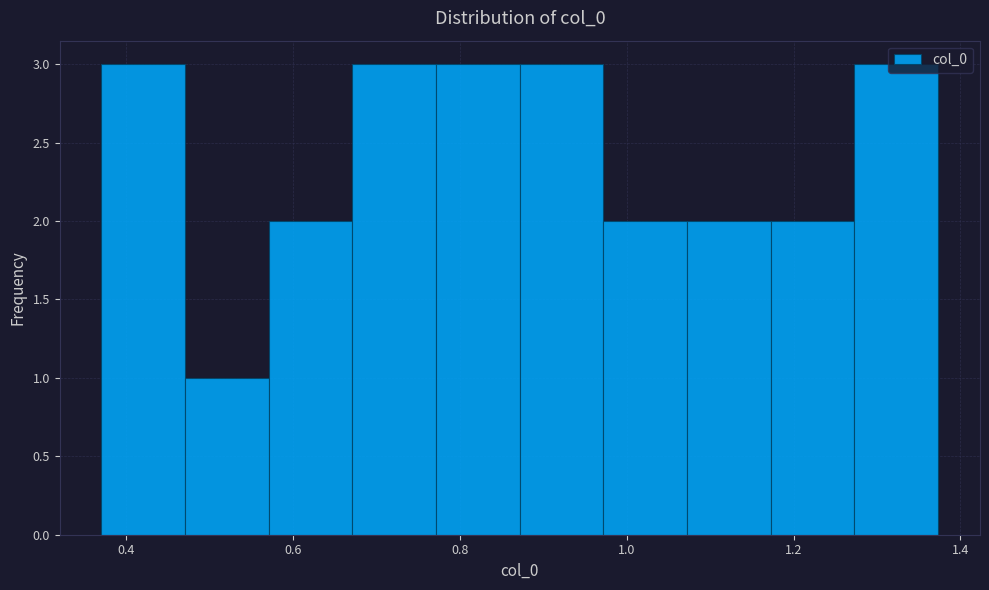

Reading left to right, list every bar in this chart as the range it spans on the x-axis followed by its height. Neither the bar edges nor the heights are printed on the chart, so give them approximately, as read against the axes.

0.38 to 0.48: 3
0.48 to 0.58: 1
0.58 to 0.68: 2
0.68 to 0.78: 3
0.78 to 0.88: 3
0.88 to 0.98: 3
0.98 to 1.08: 2
1.08 to 1.18: 2
1.18 to 1.28: 2
1.28 to 1.38: 3